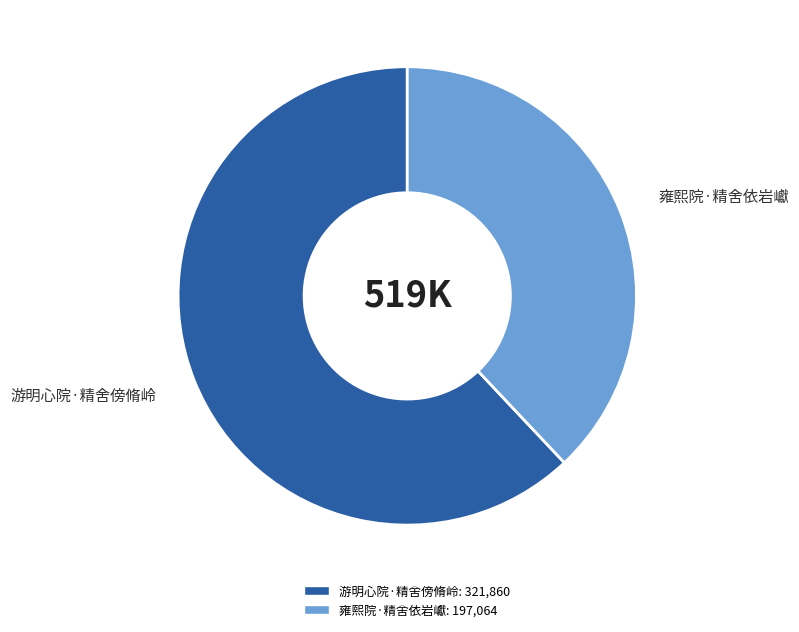

Do 游明心院·精舍傍脩岭 and 雍熙院·精舍依岩巘 together represent more than half of the pie?

Yes